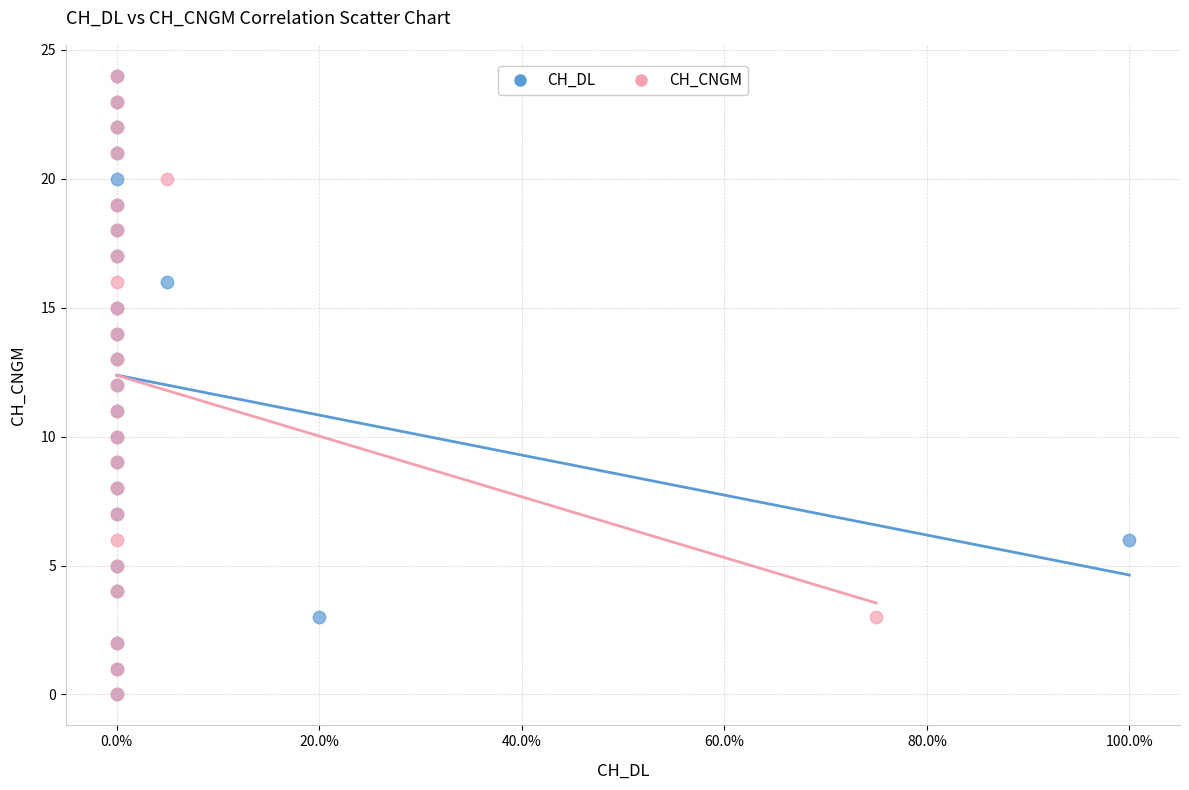

What are all the series names shown in the legend?

CH_DL, CH_CNGM